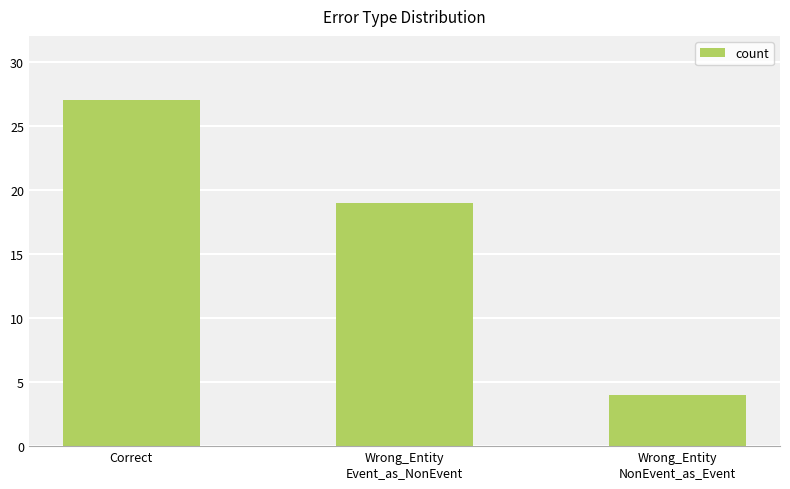

Which has a higher value, Wrong_Entity
Event_as_NonEvent or Correct?

Correct